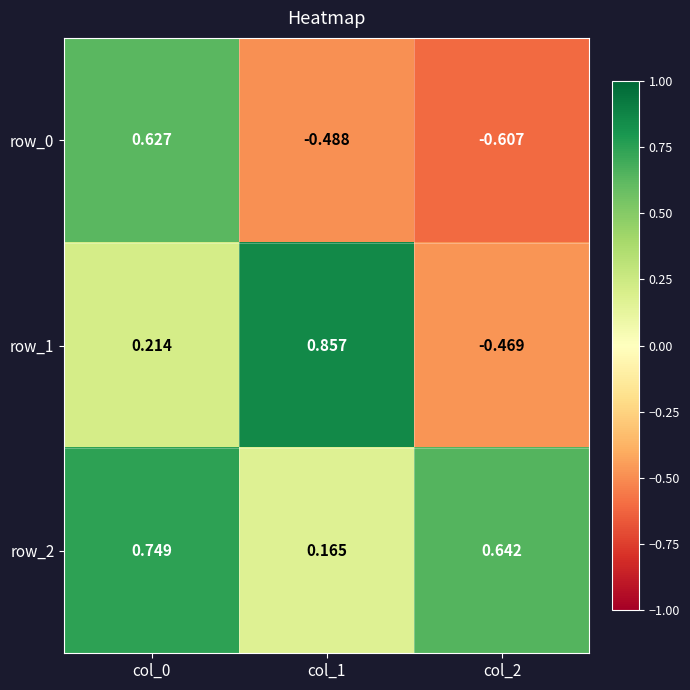

How many data points in row_0 are above 0?

1